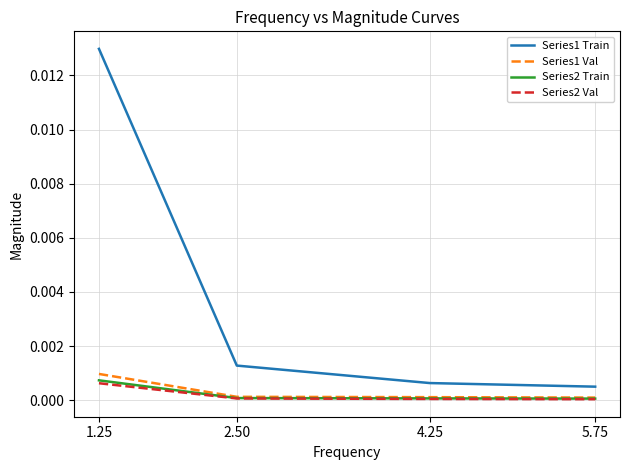

Does the chart have visible grid lines?

Yes